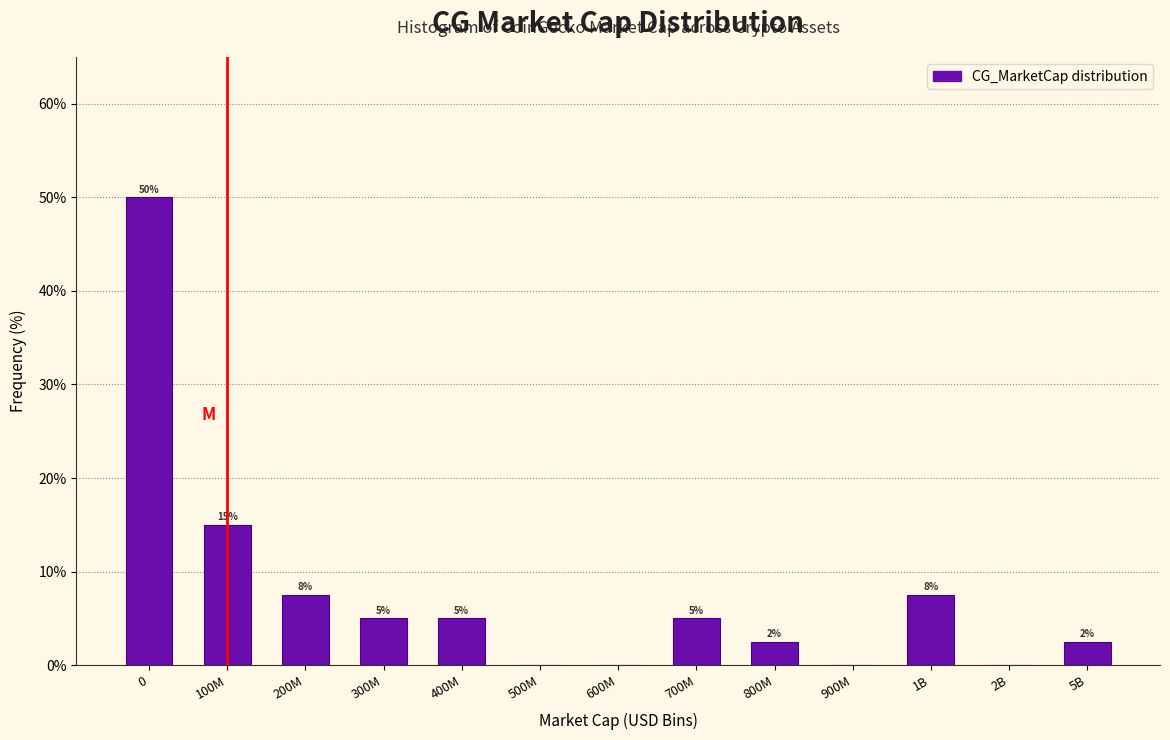

Where is the data nearest to the value 25?

100M